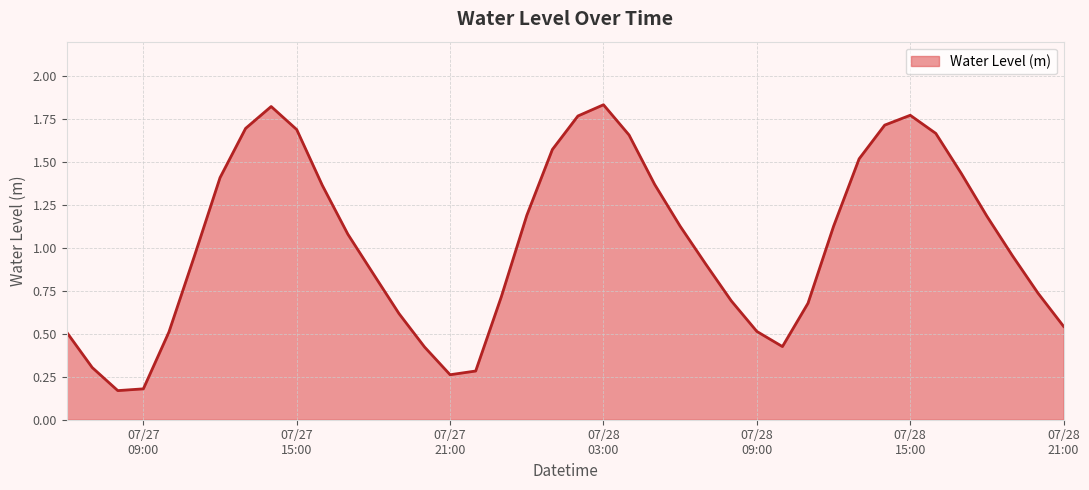

List the labels in order of value, smallest first.

2024-07-27 08:00:00, 2024-07-27 09:00:00, 2024-07-27 21:00:00, 2024-07-27 22:00:00, 2024-07-27 07:00:00, 2024-07-27 20:00:00, 2024-07-28 10:00:00, 2024-07-27 06:00:00, 2024-07-27 10:00:00, 2024-07-28 09:00:00, 2024-07-28 21:00:00, 2024-07-27 19:00:00, 2024-07-28 11:00:00, 2024-07-28 08:00:00, 2024-07-27 23:00:00, 2024-07-28 20:00:00, 2024-07-27 18:00:00, 2024-07-28 07:00:00, 2024-07-27 11:00:00, 2024-07-28 19:00:00, 2024-07-27 17:00:00, 2024-07-28 12:00:00, 2024-07-28 06:00:00, 2024-07-28 18:00:00, 2024-07-28 00:00:00, 2024-07-27 16:00:00, 2024-07-28 05:00:00, 2024-07-27 12:00:00, 2024-07-28 17:00:00, 2024-07-28 13:00:00, 2024-07-28 01:00:00, 2024-07-28 04:00:00, 2024-07-28 16:00:00, 2024-07-27 15:00:00, 2024-07-27 13:00:00, 2024-07-28 14:00:00, 2024-07-28 02:00:00, 2024-07-28 15:00:00, 2024-07-27 14:00:00, 2024-07-28 03:00:00